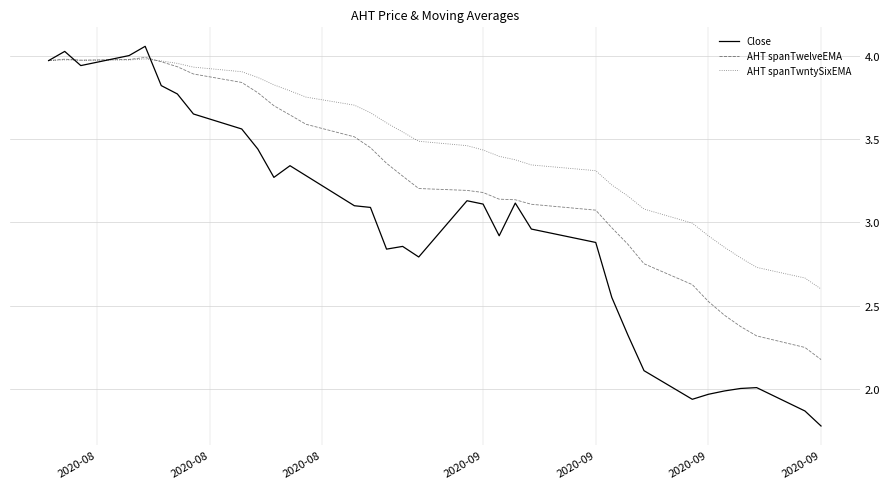

Which series has the largest range (max minus min)?

Close